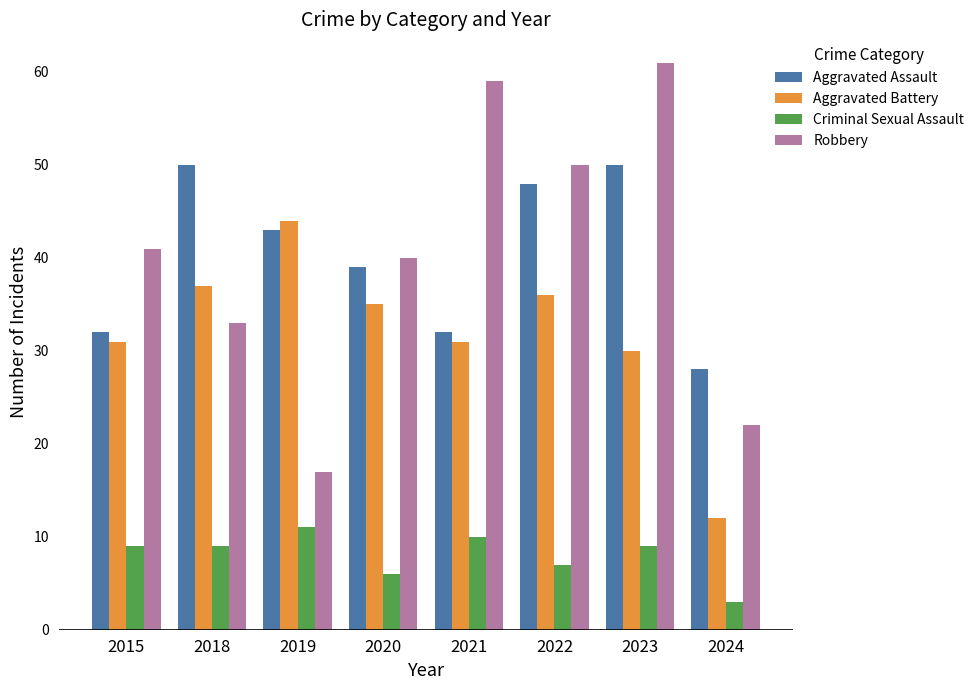

How many values in the Aggravated Battery series are below 35?

4